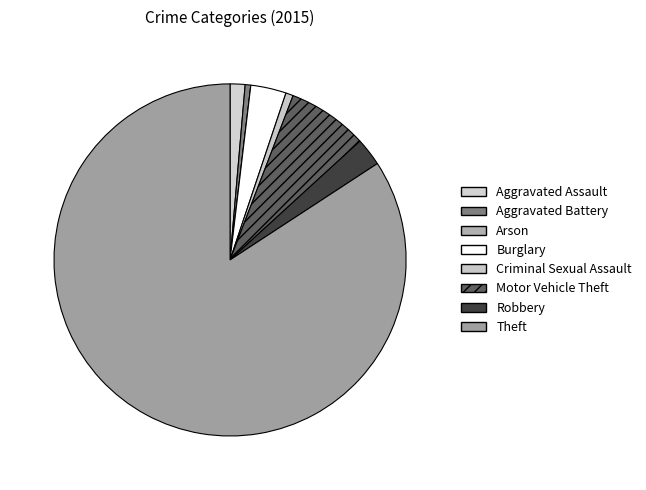

To the nearest percent, what portion does Aggravated Assault represent?

1%